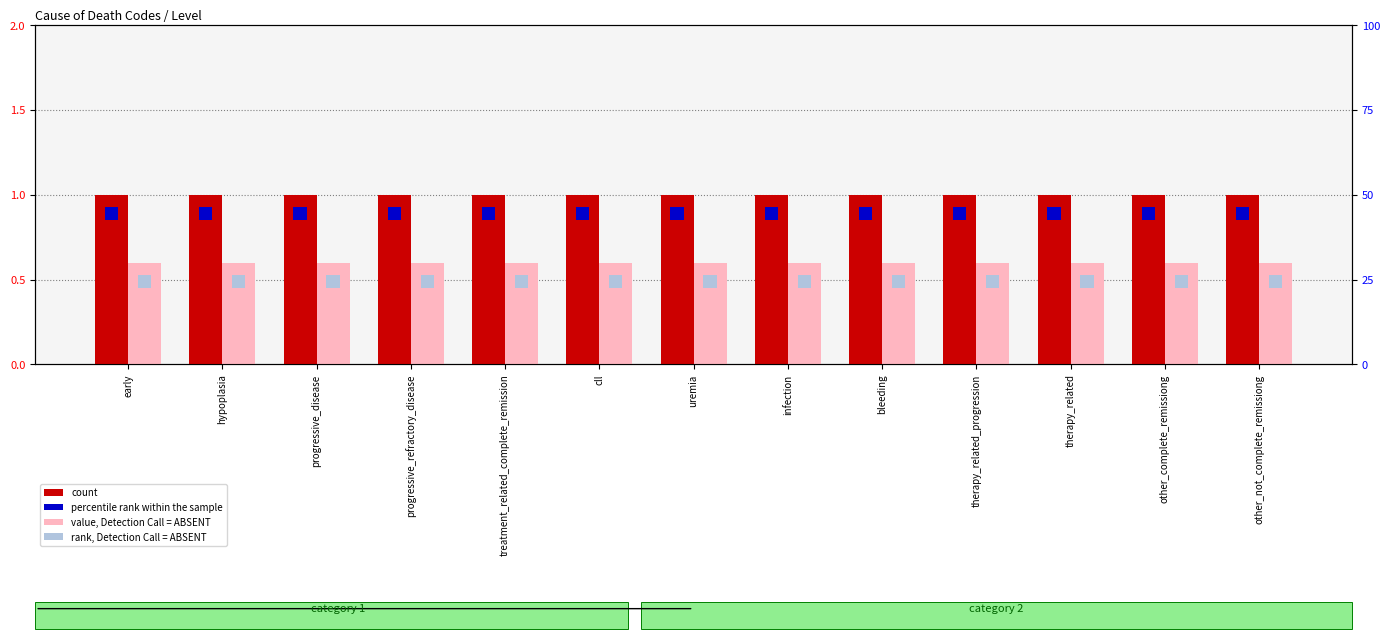

What is the difference between the highest and lowest values at bleeding?

0.4